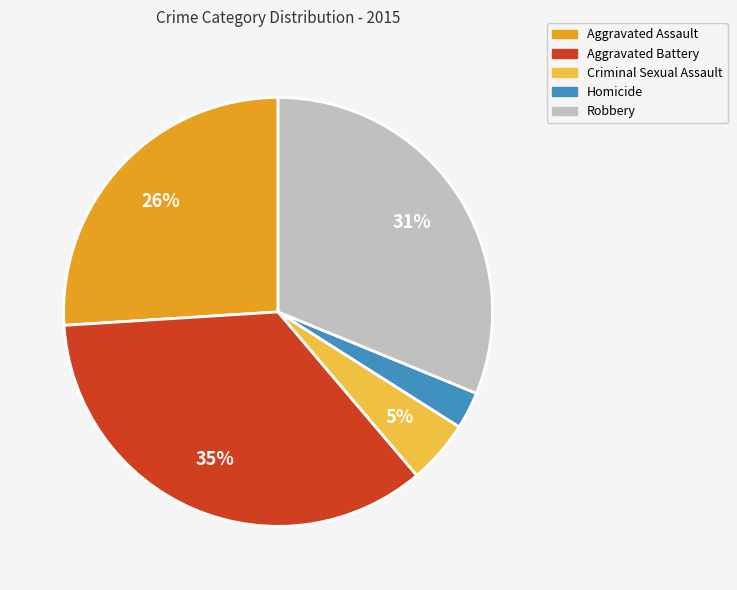

How many slices are in this pie chart?

5